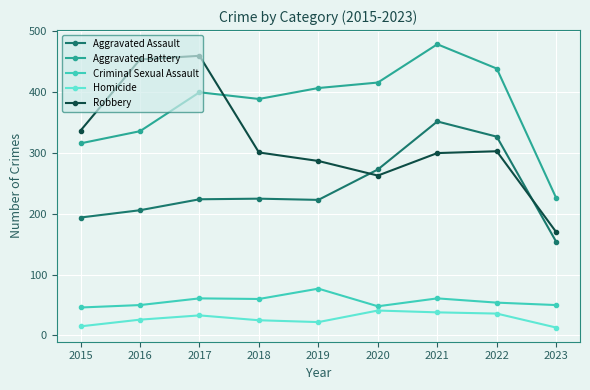

What is the value of the Aggravated Battery point at the 8th from the left?

439